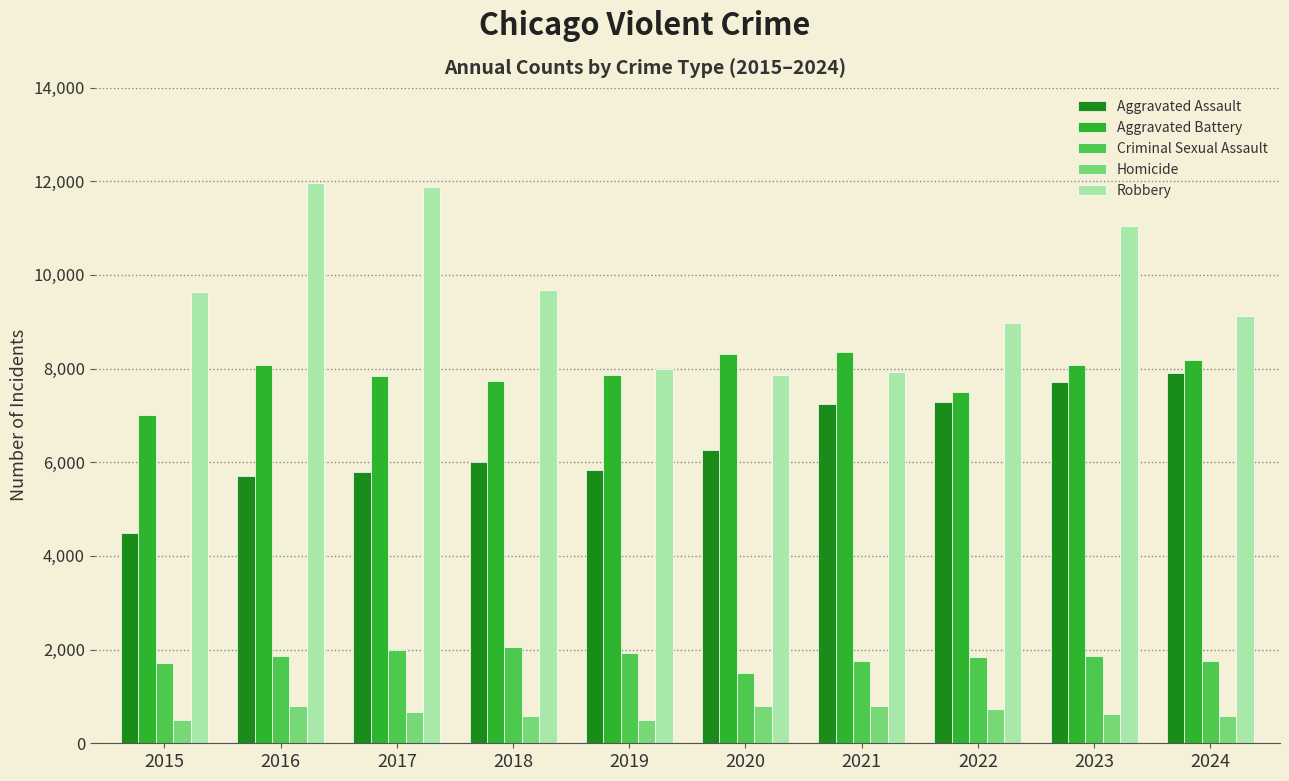

Which series has the largest total across all categories?

Robbery